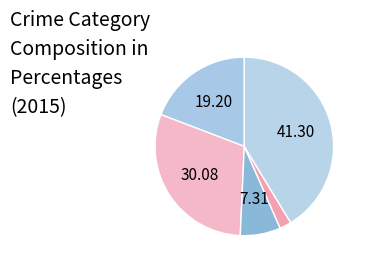

How many slices are in this pie chart?

5